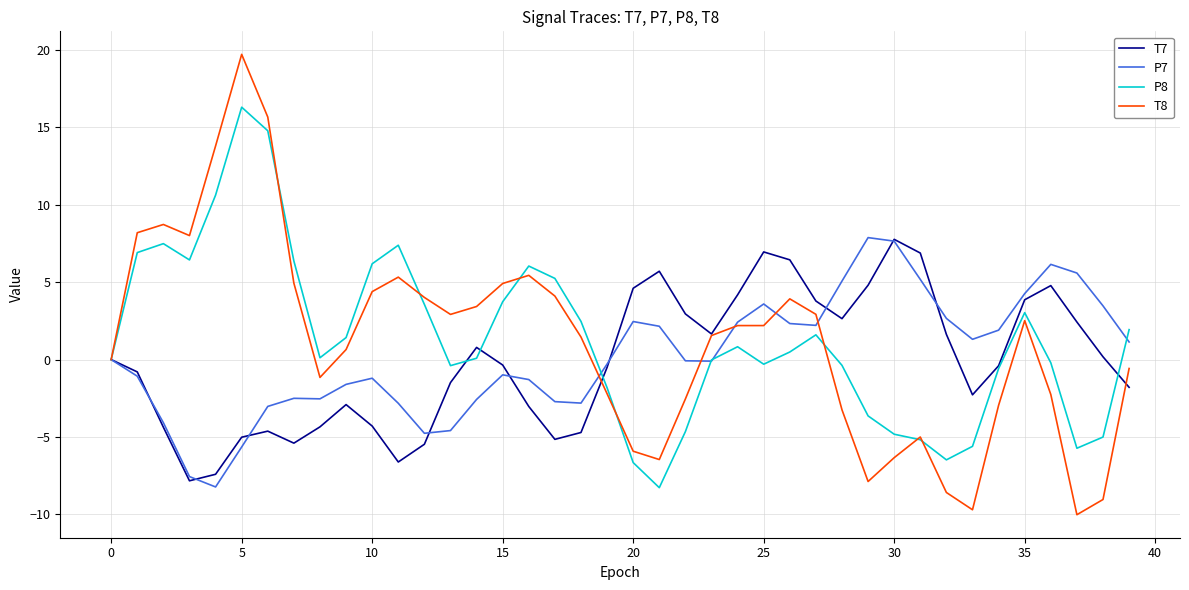

What is the maximum value shown in the chart?

19.7